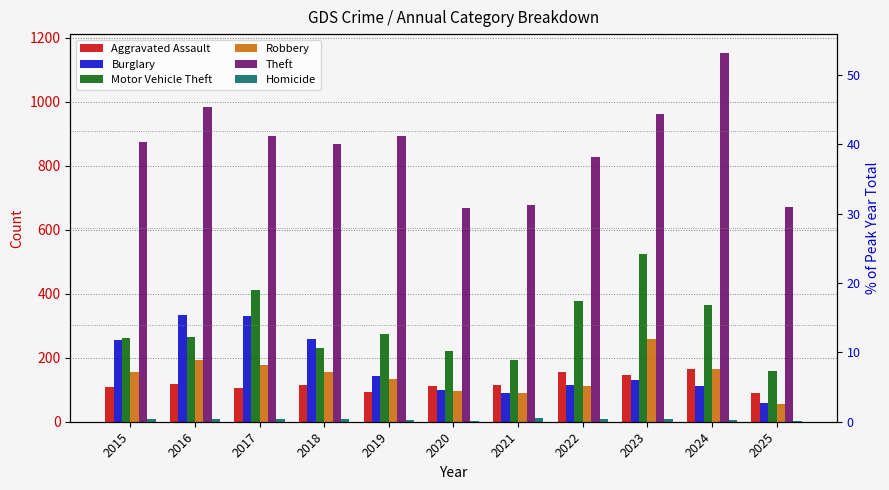

True or false: Motor Vehicle Theft has a value of 261 at 2015.

True